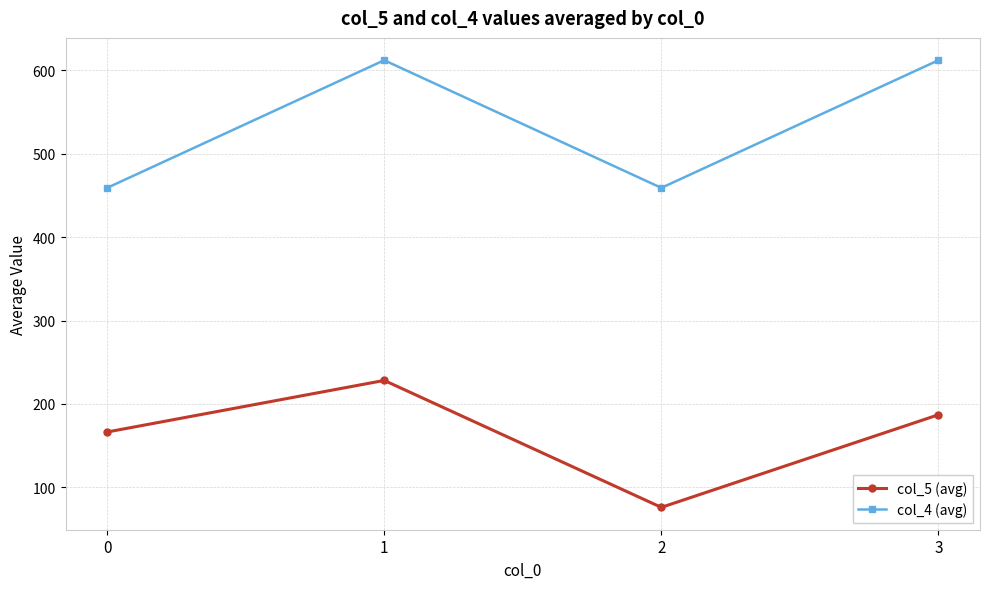

Rank the categories by col_5 (avg) value from lowest to highest.

2, 0, 3, 1